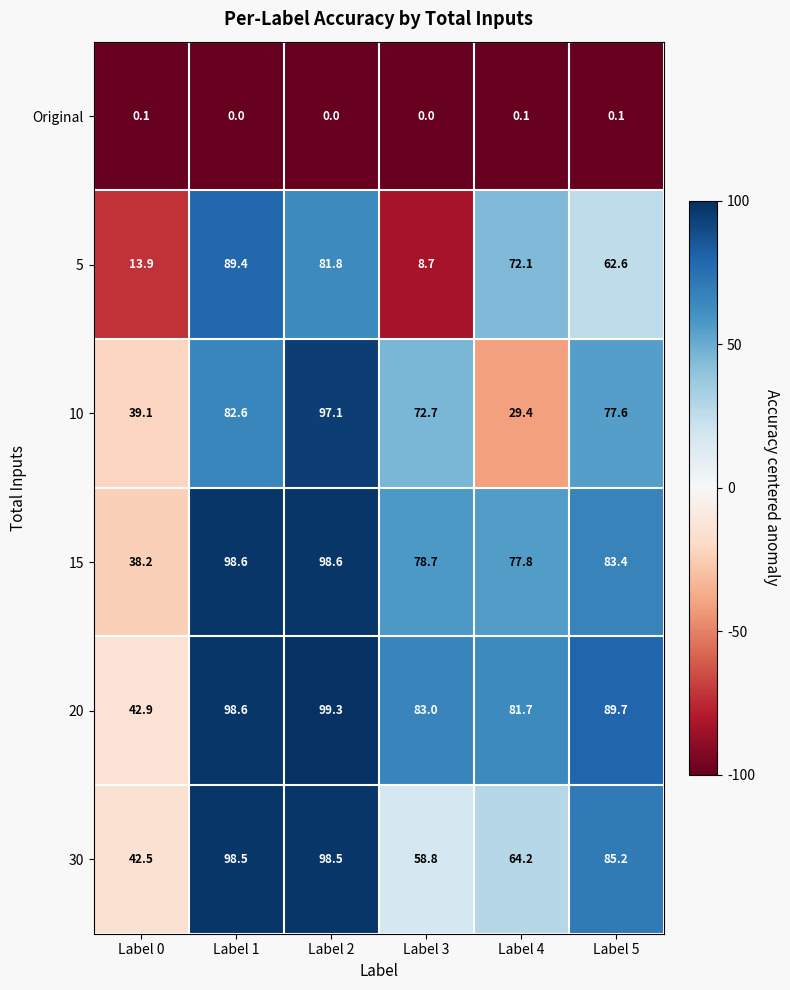

The value of 30 at Label 5 is 85.2. True or false?

True